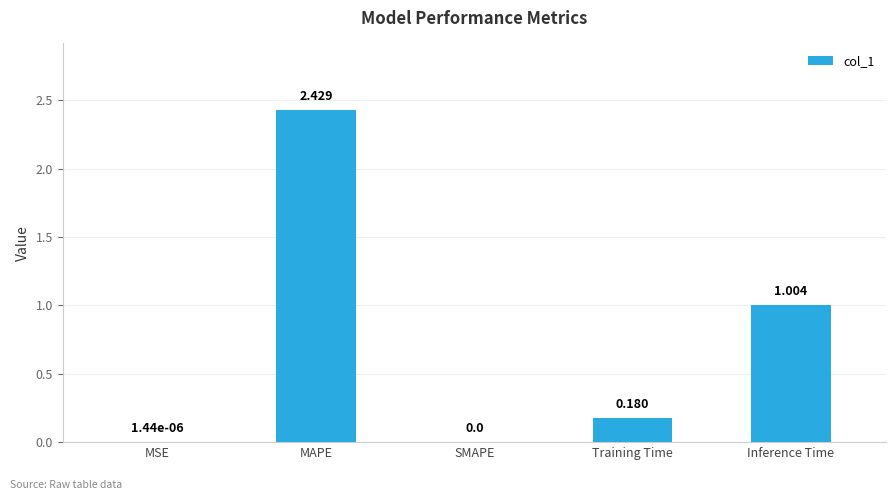

Between Training Time and MSE, which is larger?

Training Time